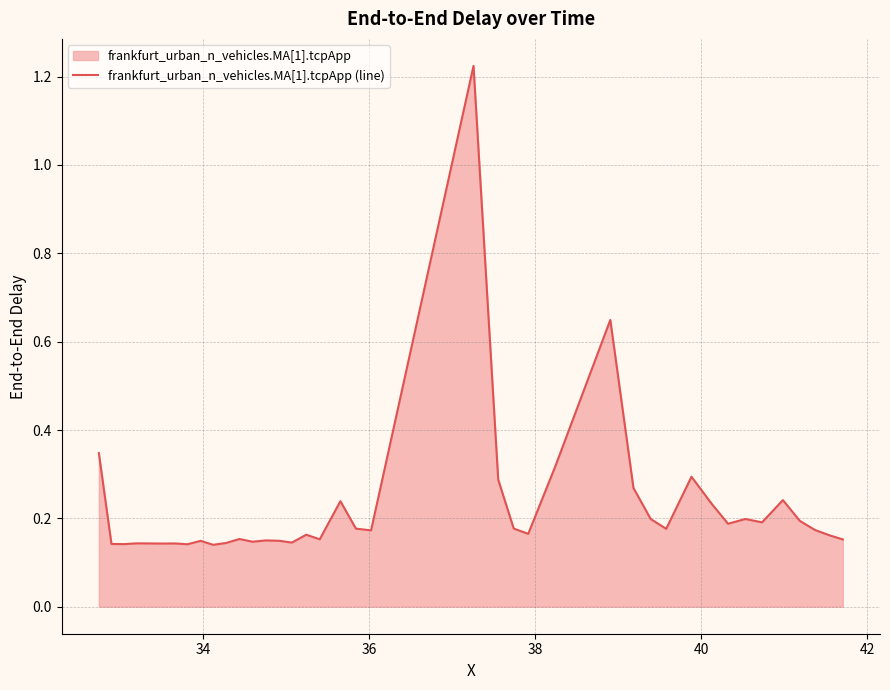

How many points are higher than both their immediate neighbors (excluding endpoints)?

12